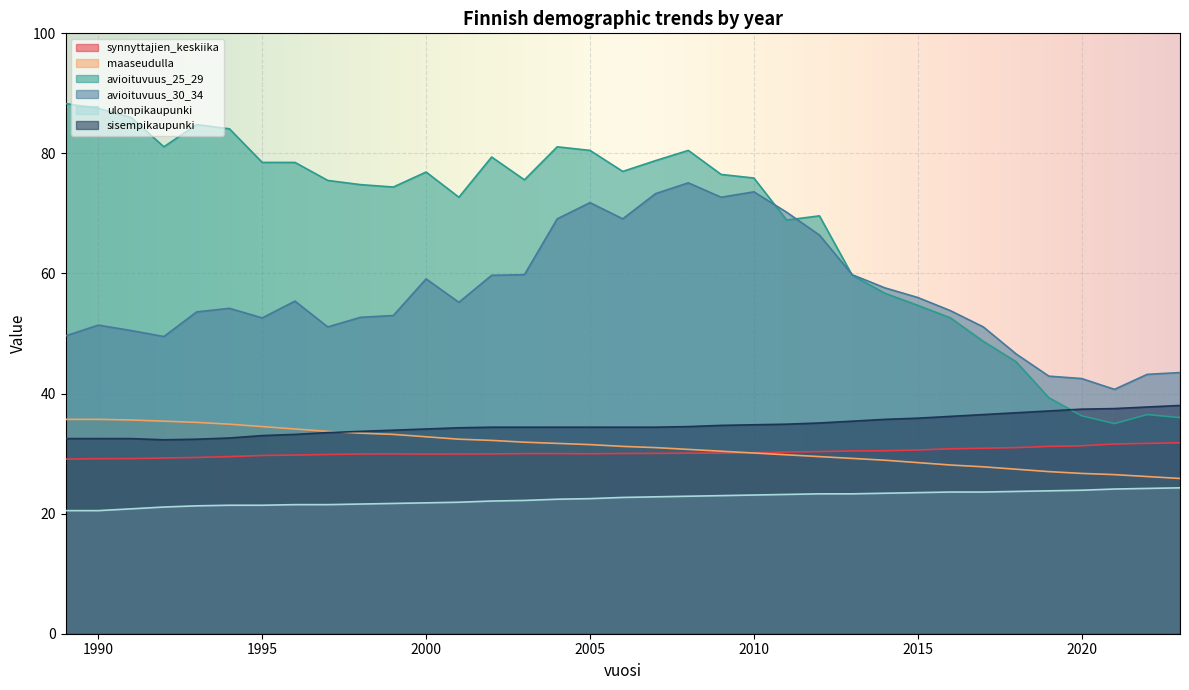

Which label corresponds to the largest value in the chart?

1989